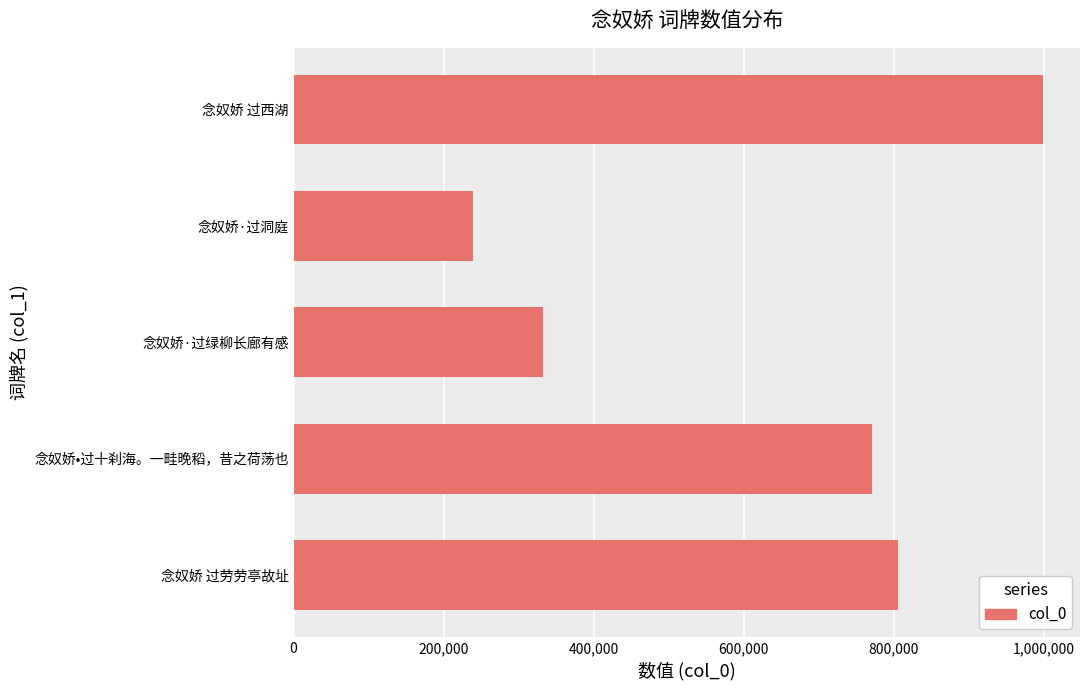

What is the smallest value displayed?

239363